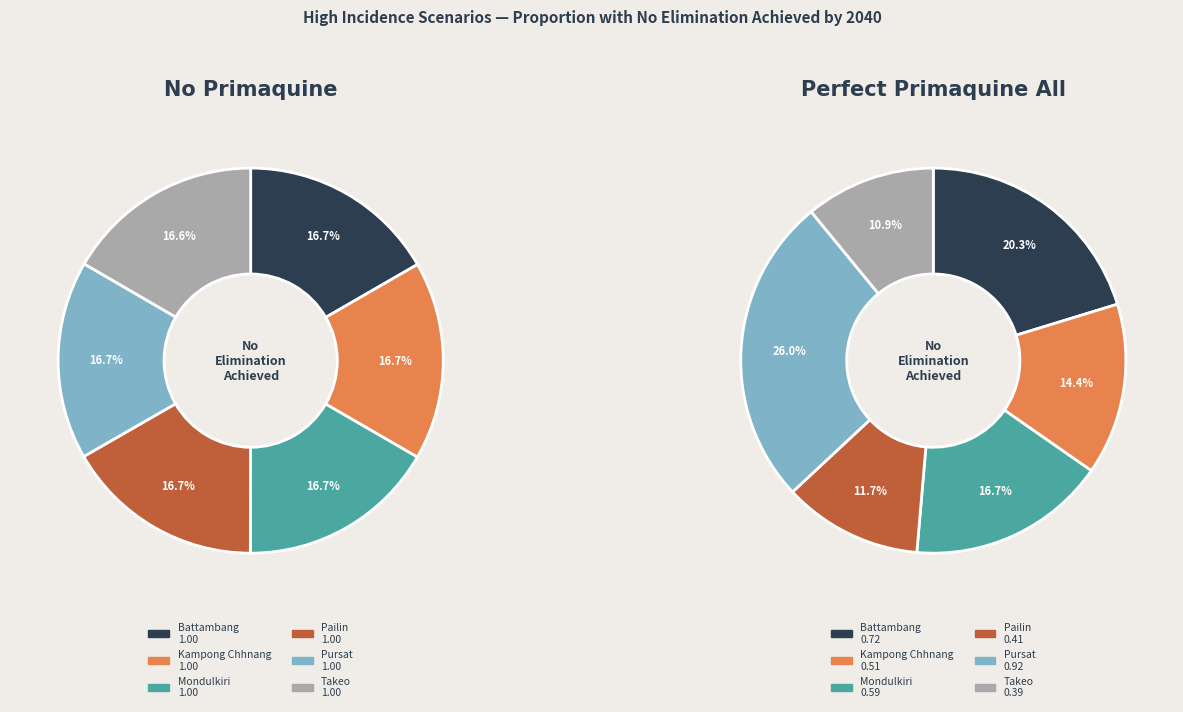

True or false: Pursat accounts for 17% of the total.

True